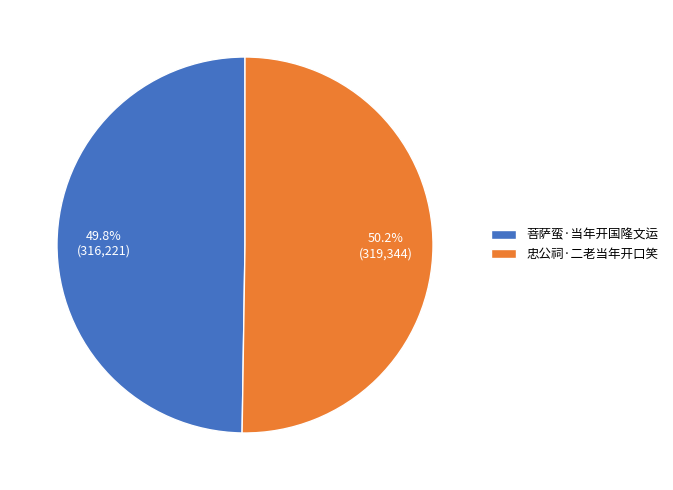

Is there any slice that represents more than half of the pie?

Yes